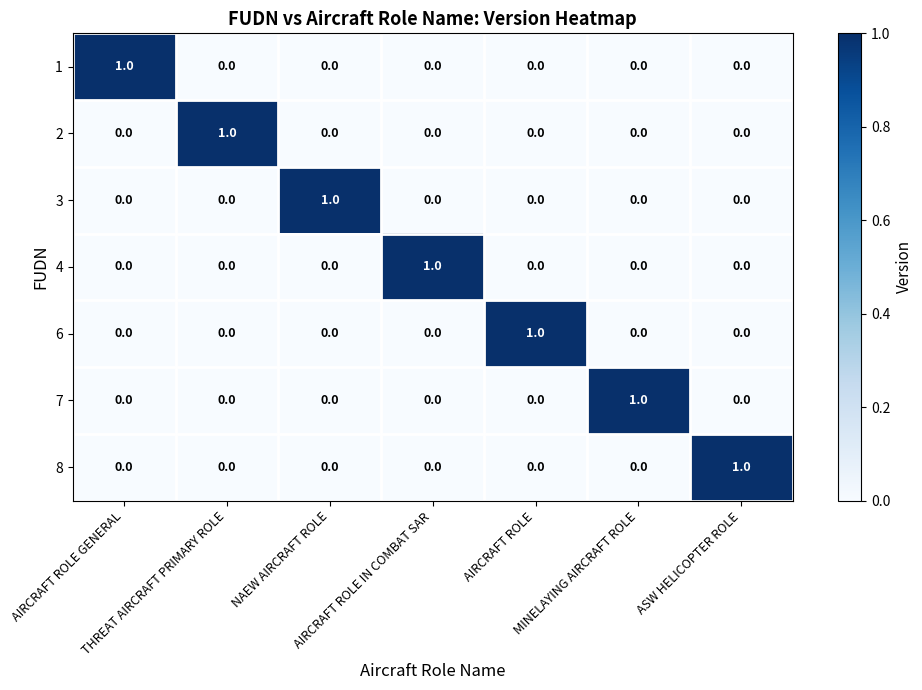

At how many categories does at least one series exceed 0?

7